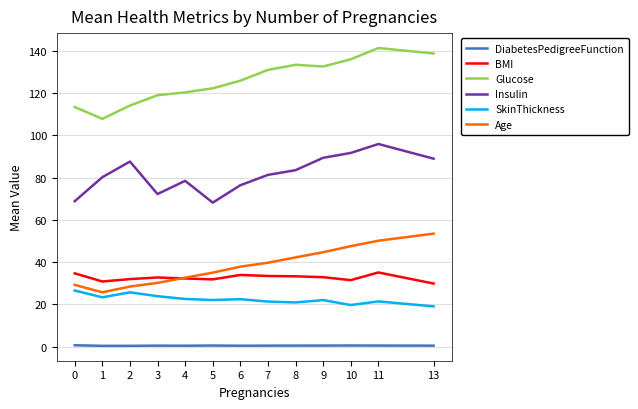

How many categories are shown in the chart?

13